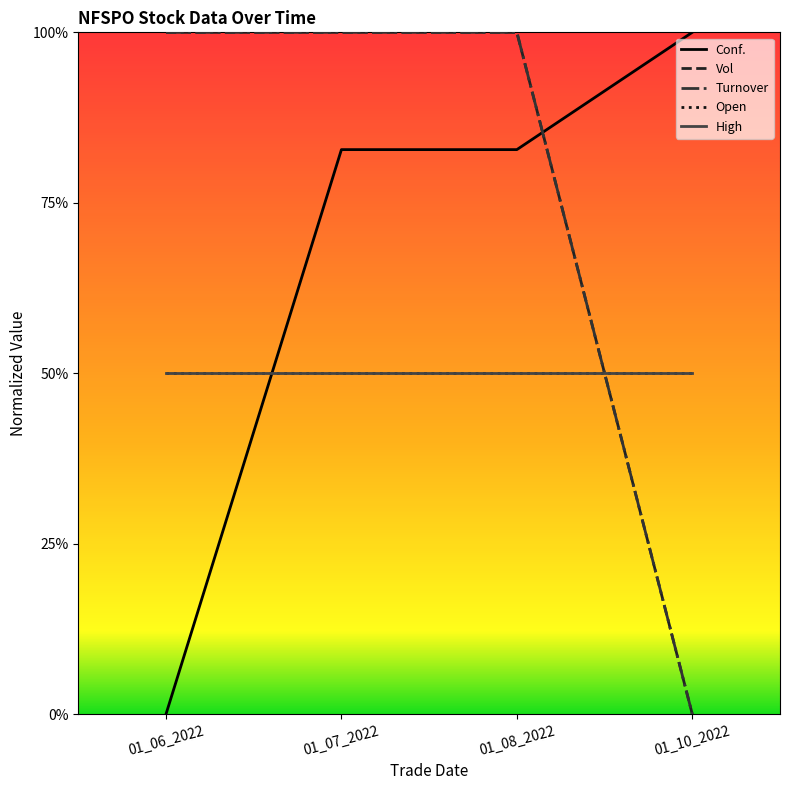

Reading right to left, what are all the values shown in this chart?

Conf.: 01_10_2022=1.0	01_08_2022=0.8	01_07_2022=0.8	01_06_2022=0.0
Vol: 01_10_2022=0.0	01_08_2022=1.0	01_07_2022=1.0	01_06_2022=1.0
Turnover: 01_10_2022=0.0	01_08_2022=1.0	01_07_2022=1.0	01_06_2022=1.0
Open: 01_10_2022=0.5	01_08_2022=0.5	01_07_2022=0.5	01_06_2022=0.5
High: 01_10_2022=0.5	01_08_2022=0.5	01_07_2022=0.5	01_06_2022=0.5